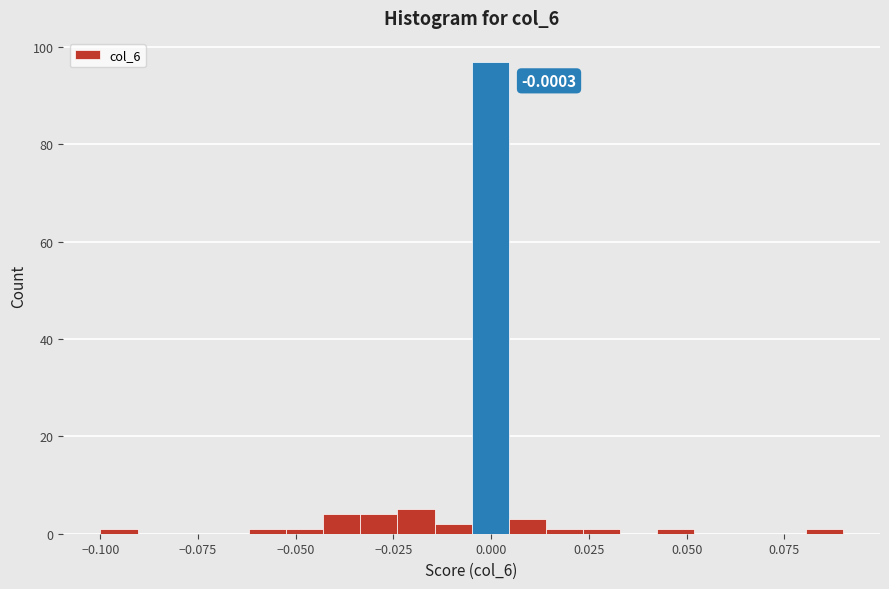

Around what value on the x-axis is the tallest bar? Give the approximate position of its centre, as read against the axis.

0.000